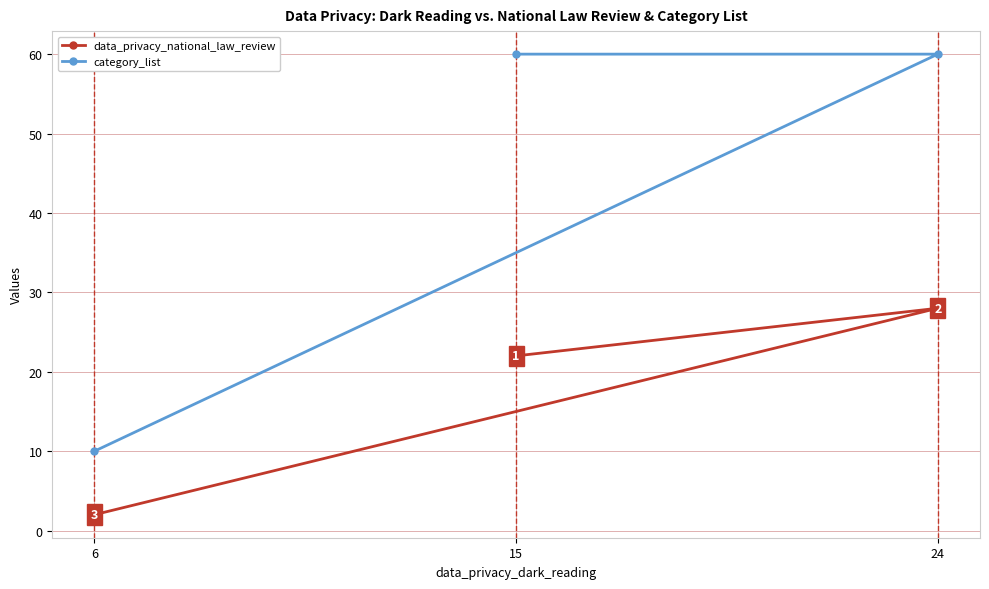

At how many categories does at least one series exceed 19?

2